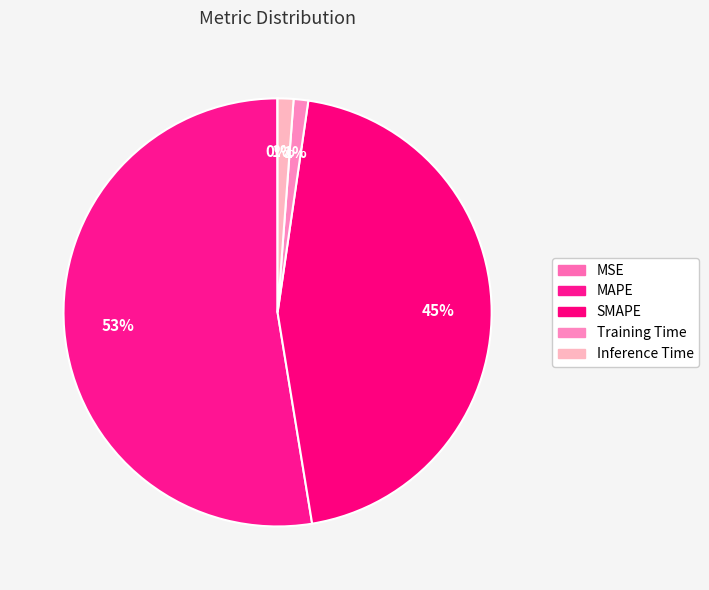

What percentage is the SMAPE slice, to the nearest percent?

45%